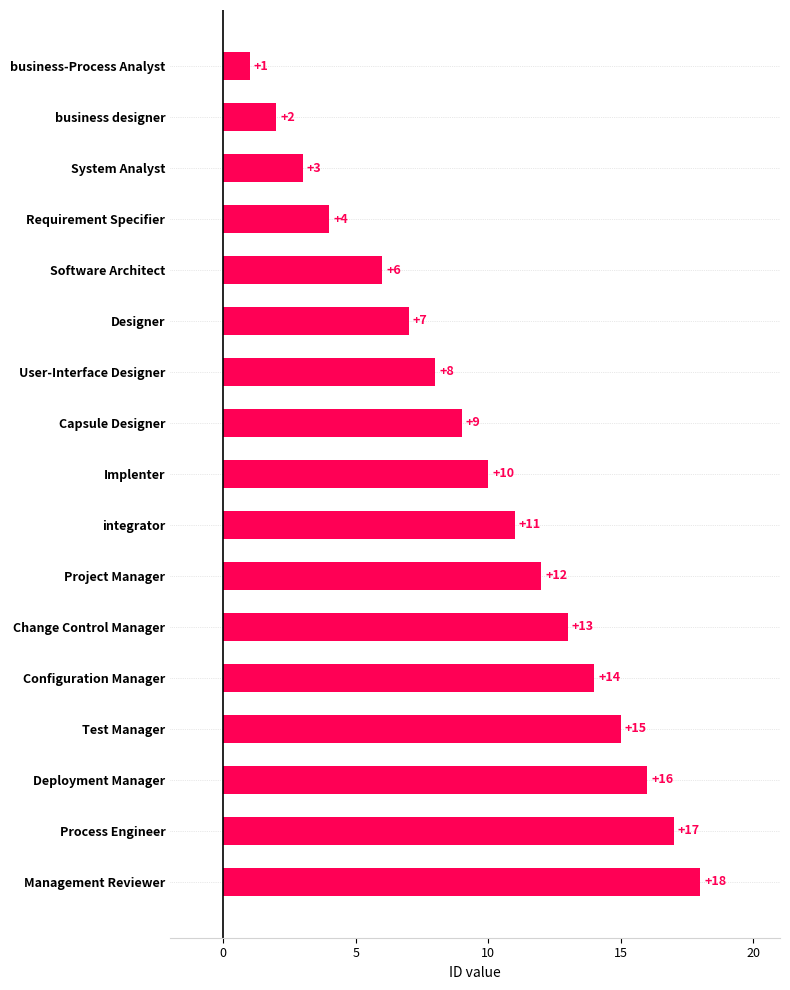

What is the difference between the second highest and second lowest values?

15